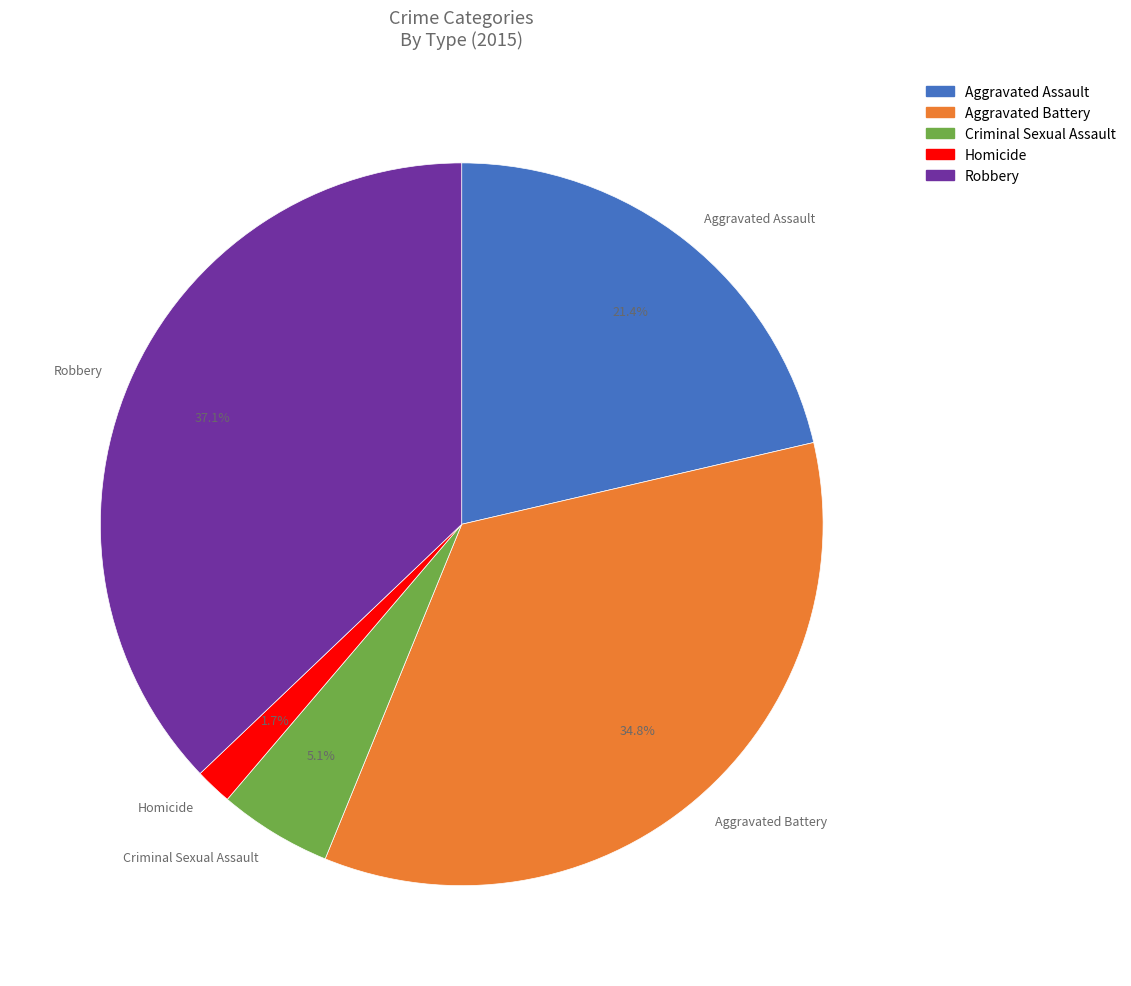

What percentage is the Aggravated Battery slice, to the nearest percent?

35%